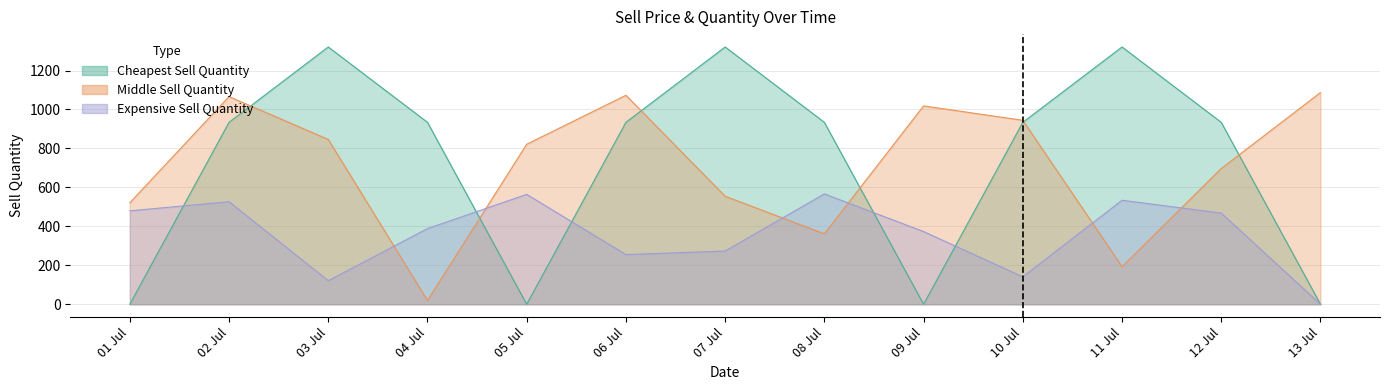

True or false: Middle Sell Price has a value of 1.6 at 02 Jul.

False